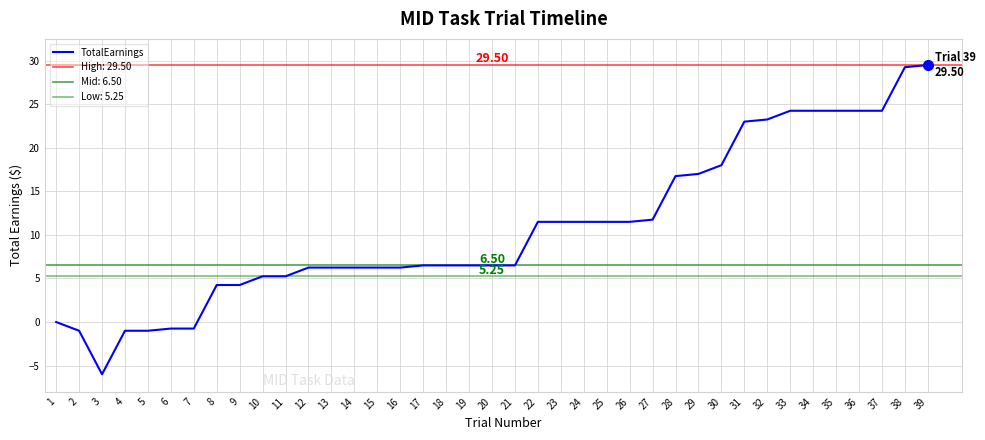

Reading left to right, transcribe all the data shown in this chart.

0.0	-1.0	-6.0	-1.0	-1.0	-0.8	-0.8	4.2	4.2	5.2	5.2	6.2	6.2	6.2	6.2	6.2	6.5	6.5	6.5	6.5	6.5	11.5	11.5	11.5	11.5	11.5	11.8	16.8	17.0	18.0	23.0	23.2	24.2	24.2	24.2	24.2	24.2	29.2	29.5